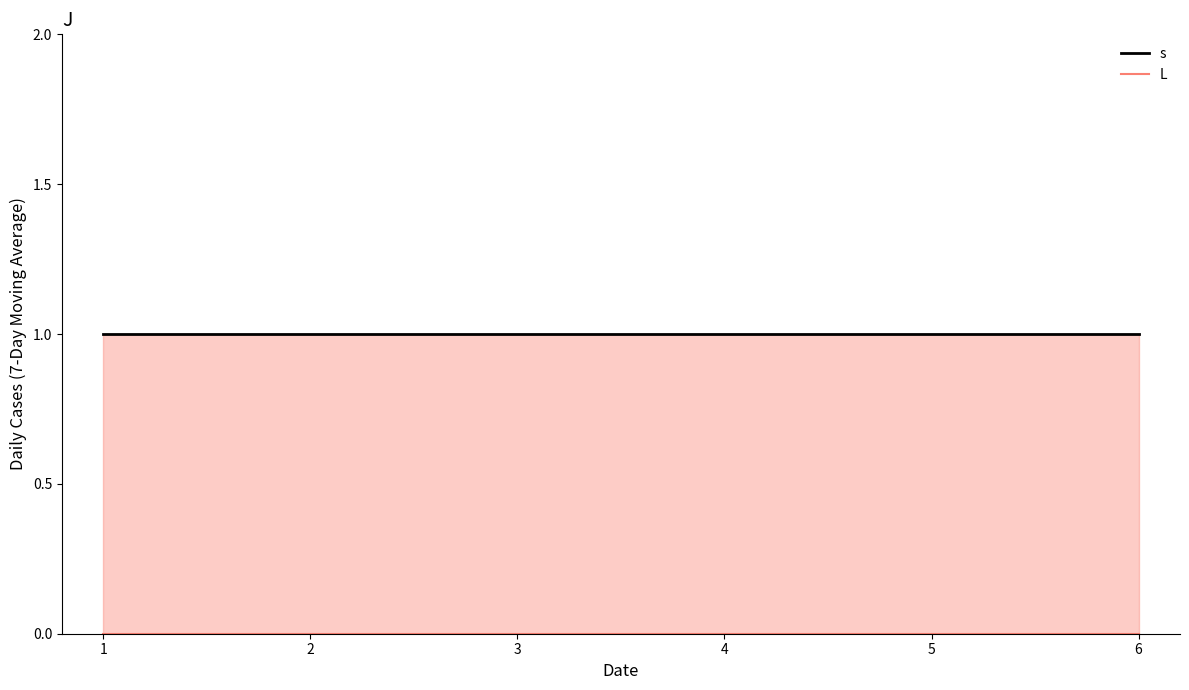

How many lines are shown in the chart?

2